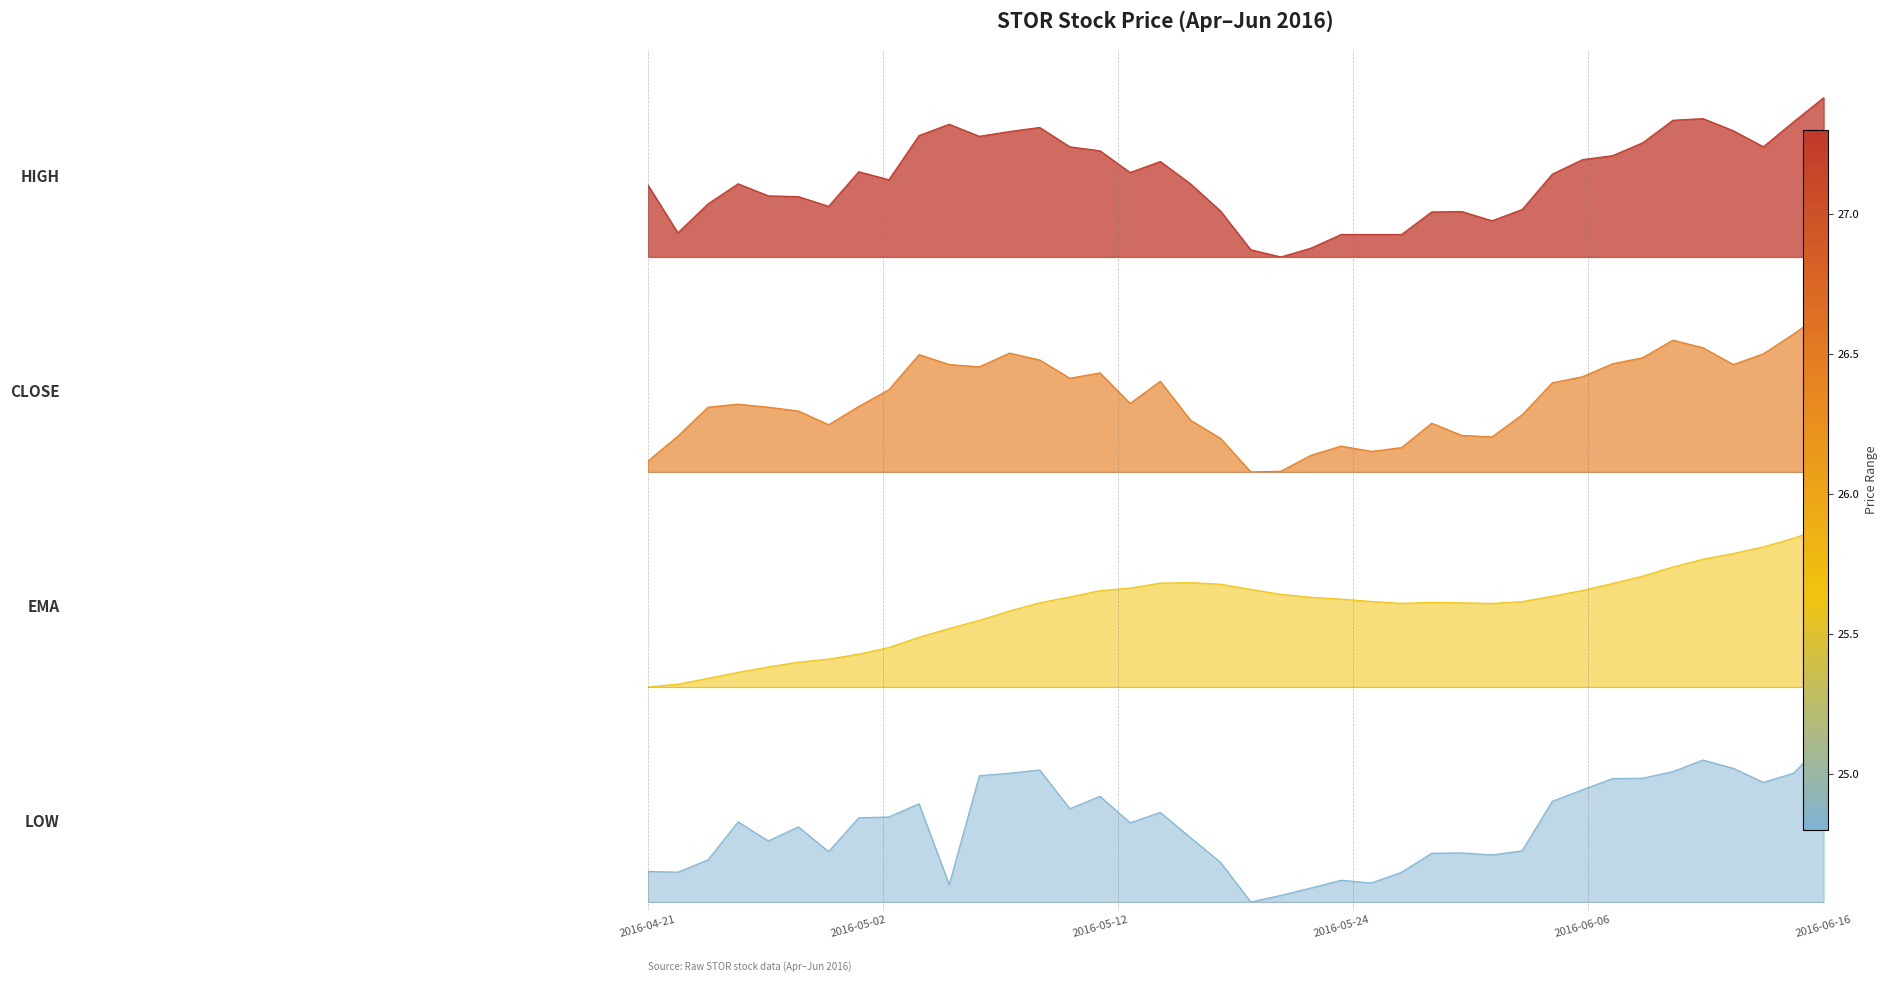

What is the value of the low point at the 33rd from the left?

26.3